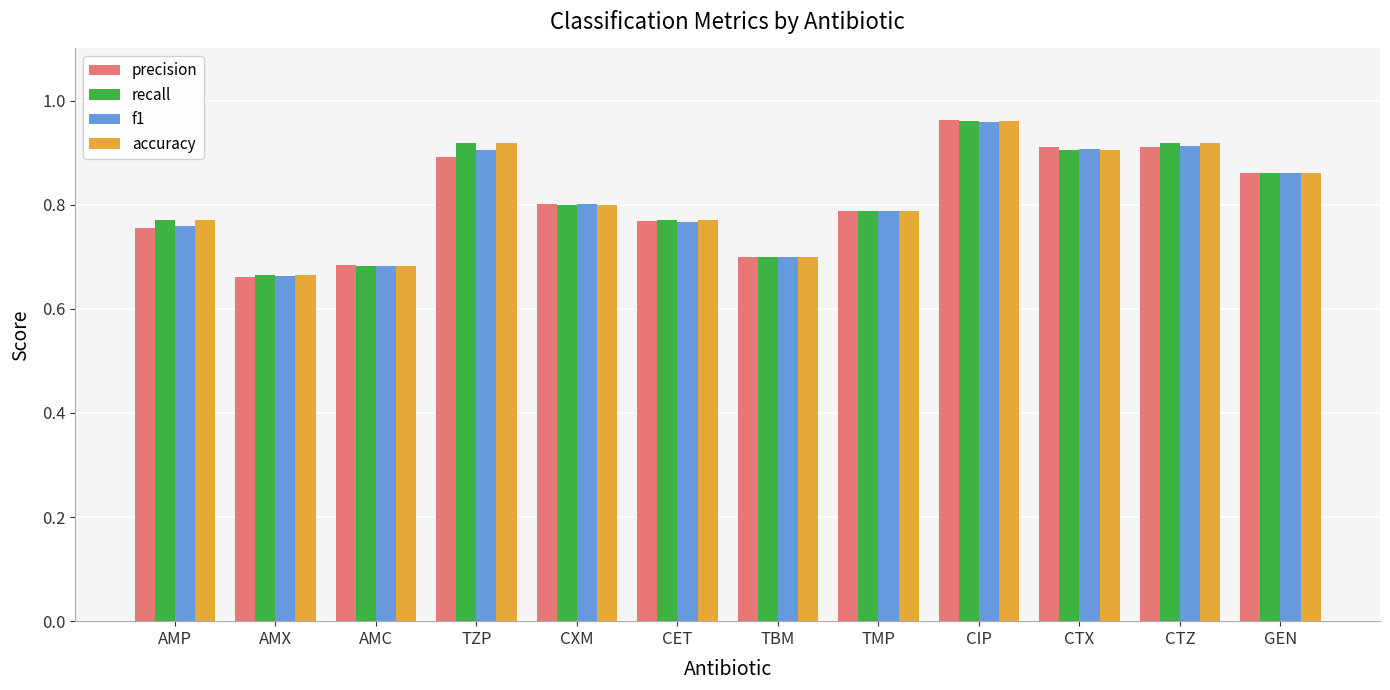

True or false: accuracy has a value of 0.9 at CTX.

True